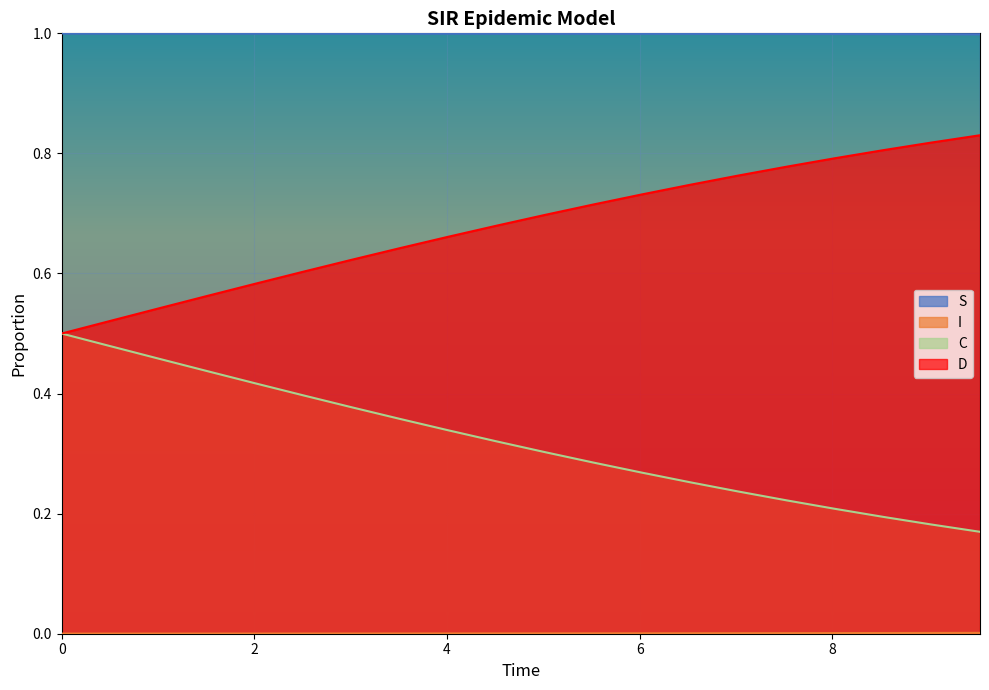

True or false: S has more than 1 points higher than both neighbors.

False